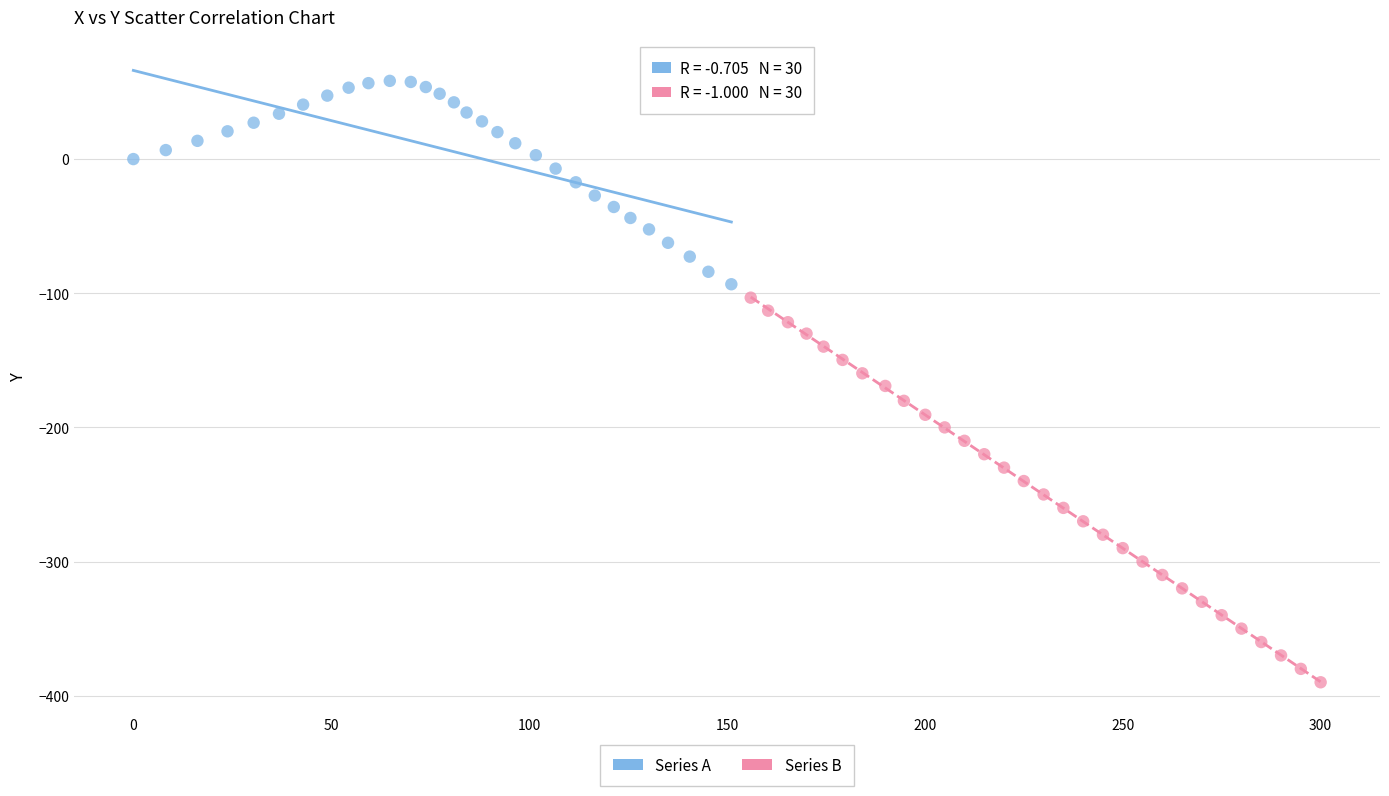

Which series contains the highest Y value?

Series A